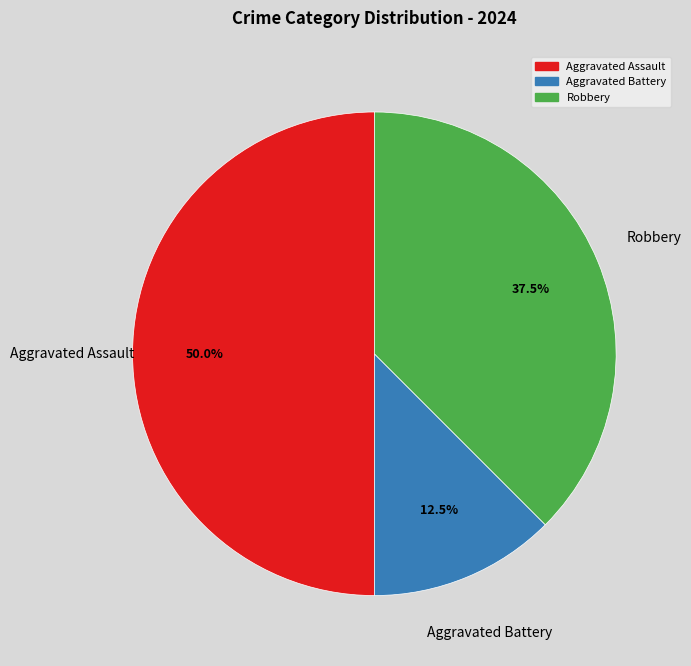

How much of the chart is everything except Aggravated Assault?

50.0%